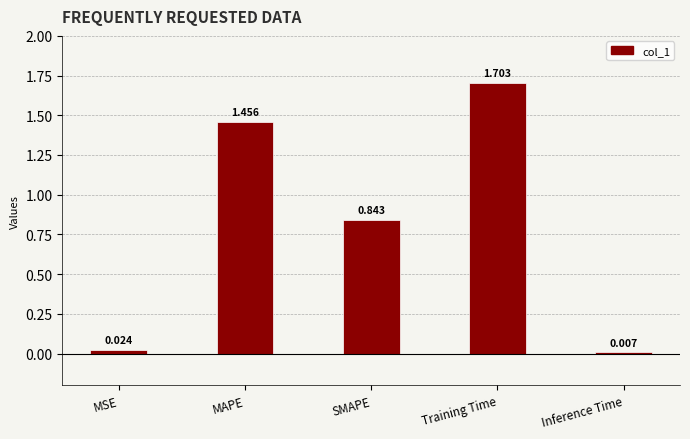

What is the label of the 3rd bar from the left?

SMAPE